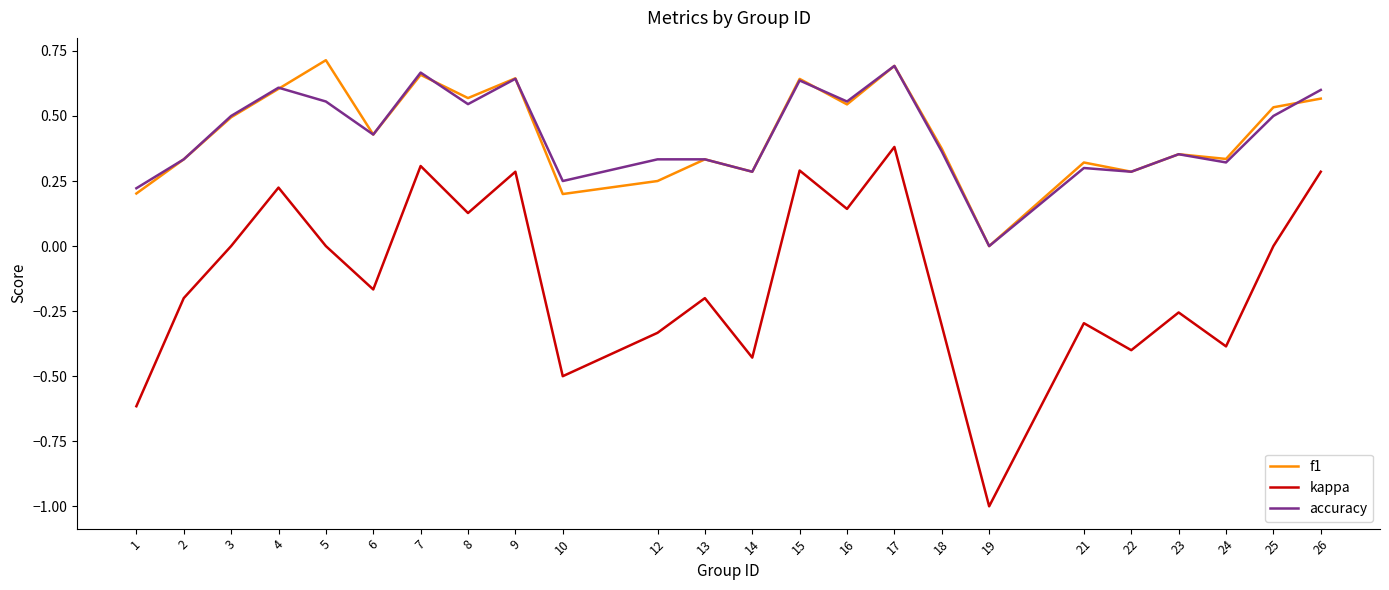

True or false: accuracy and kappa intersect in this chart.

False